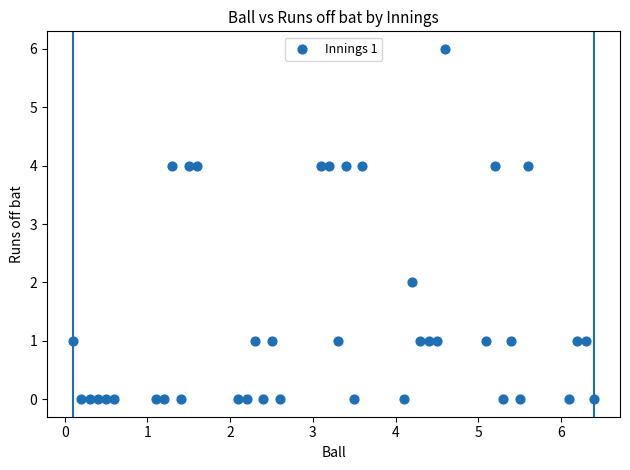

What is the range of Y values (max minus min)?

6